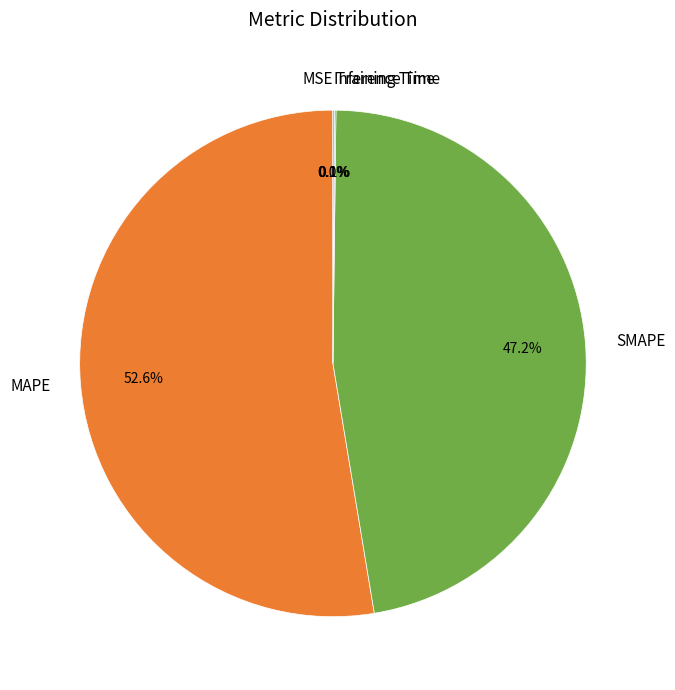

Is there a majority slice in this chart?

Yes